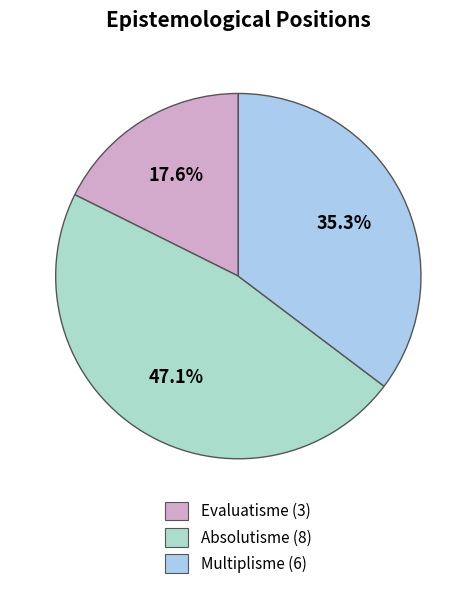

Count the number of slices in the pie.

3